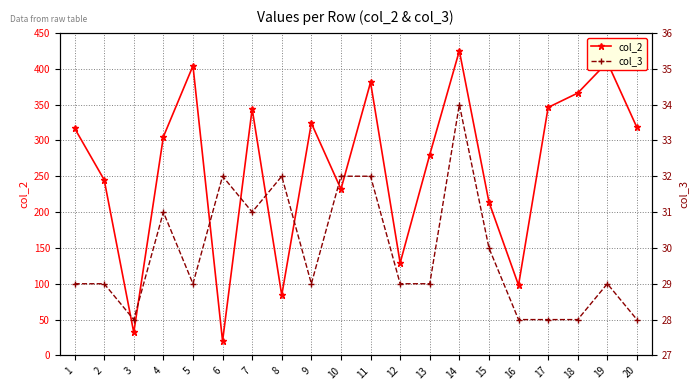

Which series ends up on top after the final intersection of col_3 and col_2?

col_2